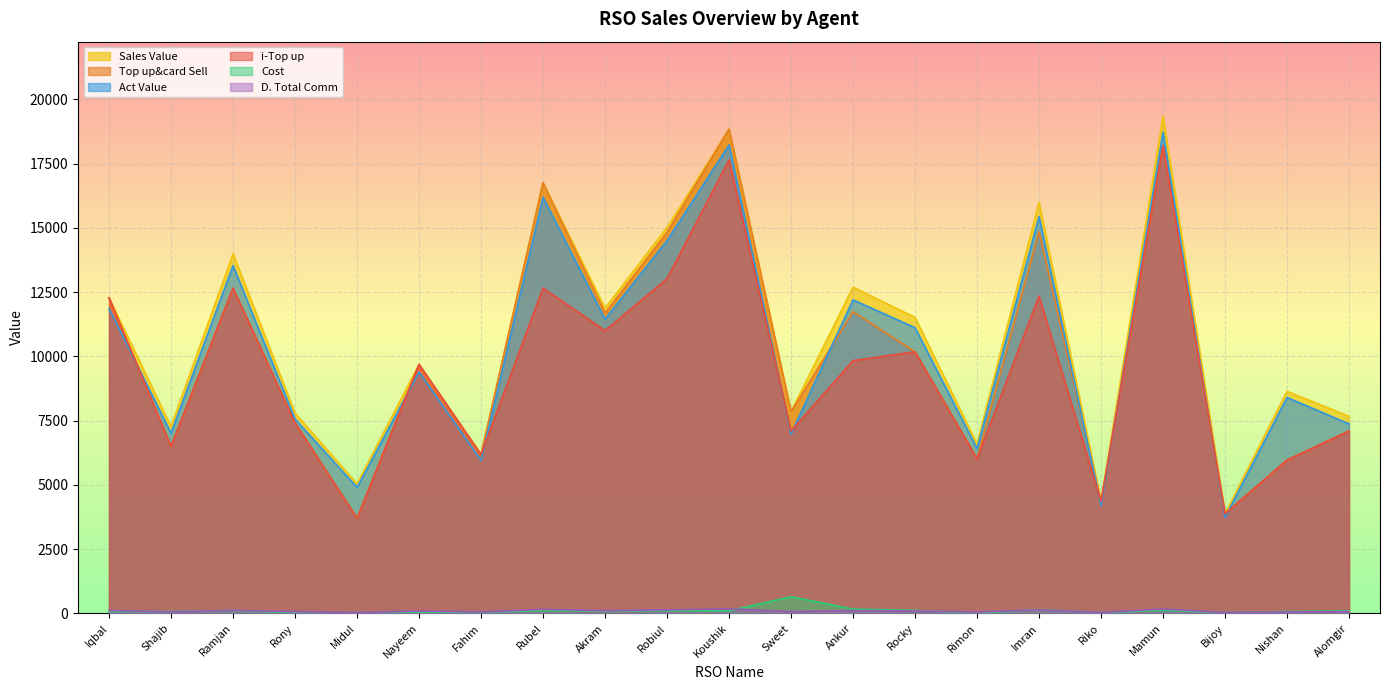

True or false: D. Total Comm and Sales Value intersect in this chart.

False